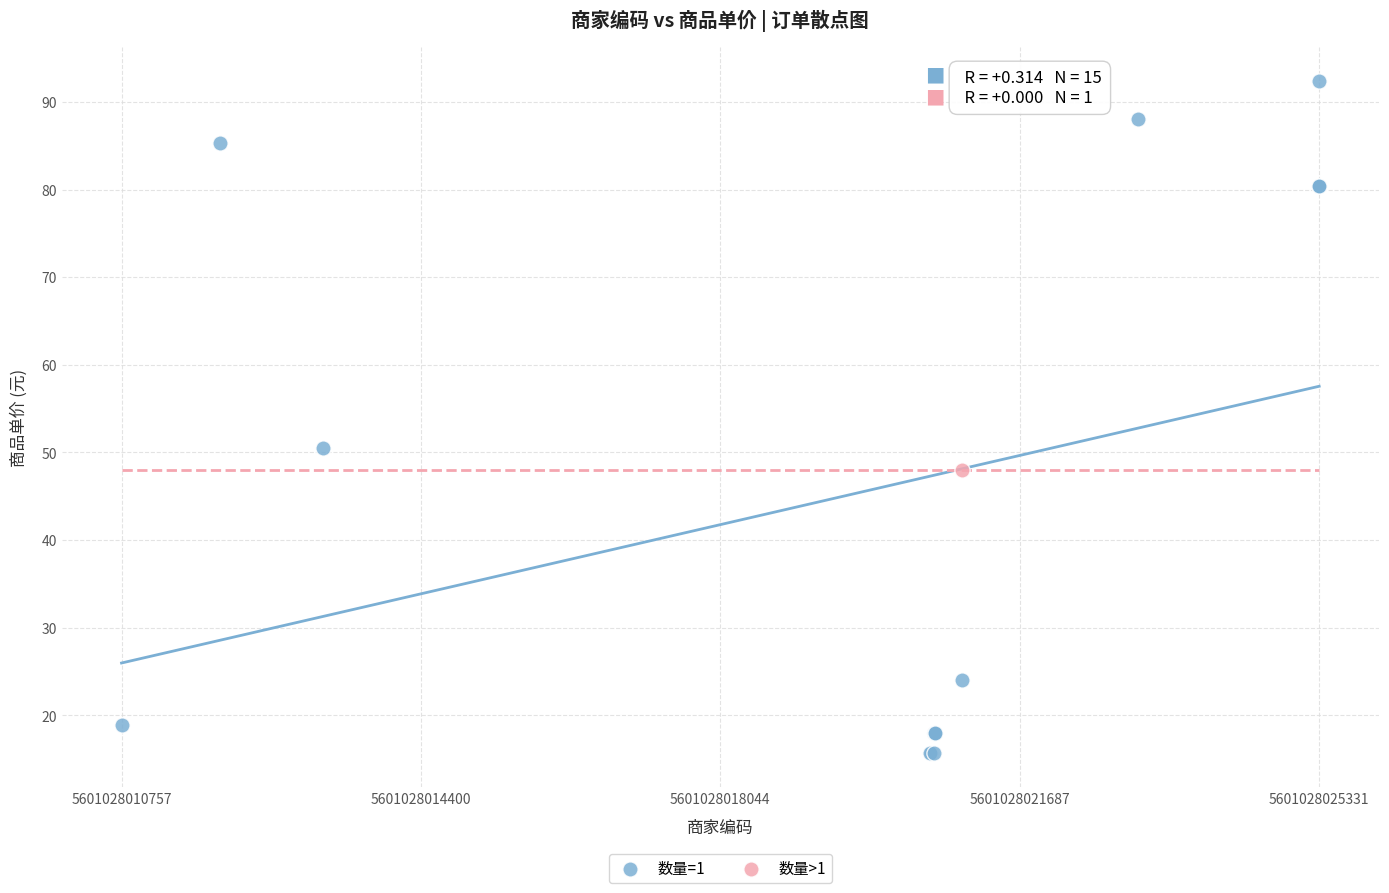

What are all the series names shown in the legend?

数量=1, 数量>1